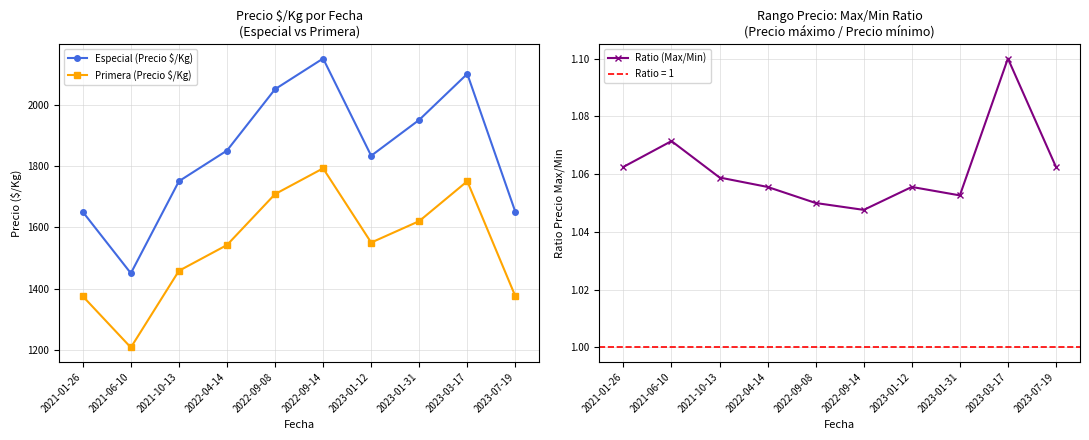

Reading left to right, transcribe all the data shown in this chart.

Especial (Precio $/Kg): 2021-01-26=1650.0	2021-06-10=1450.0	2021-10-13=1750.0	2022-04-14=1850.0	2022-09-08=2050.0	2022-09-14=2150.0	2023-01-12=1833.0	2023-01-31=1950.0	2023-03-17=2100.0	2023-07-19=1650.0
Primera (Precio $/Kg): 2021-01-26=1375.0	2021-06-10=1208.0	2021-10-13=1458.0	2022-04-14=1542.0	2022-09-08=1708.0	2022-09-14=1792.0	2023-01-12=1550.0	2023-01-31=1620.0	2023-03-17=1750.0	2023-07-19=1375.0
Ratio (Max/Min): 2021-01-26=1.1	2021-06-10=1.1	2021-10-13=1.1	2022-04-14=1.1	2022-09-08=1.1	2022-09-14=1.0	2023-01-12=1.1	2023-01-31=1.1	2023-03-17=1.1	2023-07-19=1.1